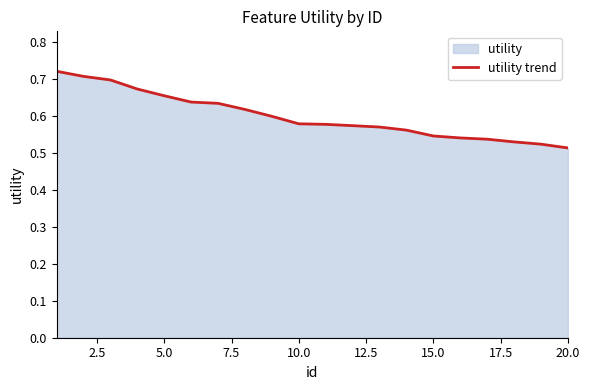

The chart shows a value of 1.0 at 15.0. True or false?

False